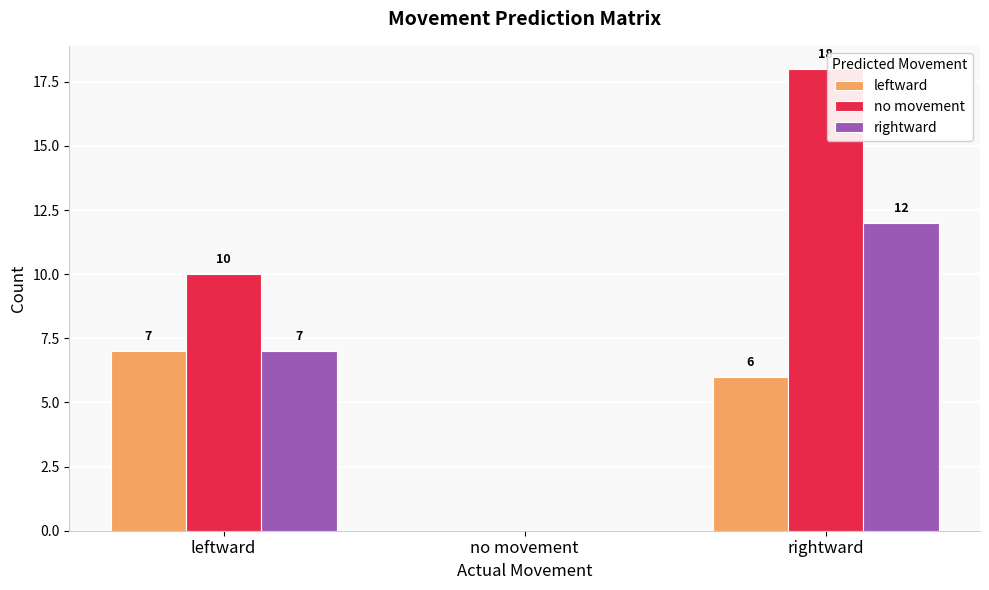

Reading left to right, list all the values displayed in this chart.

leftward: leftward=7	no movement=0	rightward=6
no movement: leftward=10	no movement=0	rightward=18
rightward: leftward=7	no movement=0	rightward=12